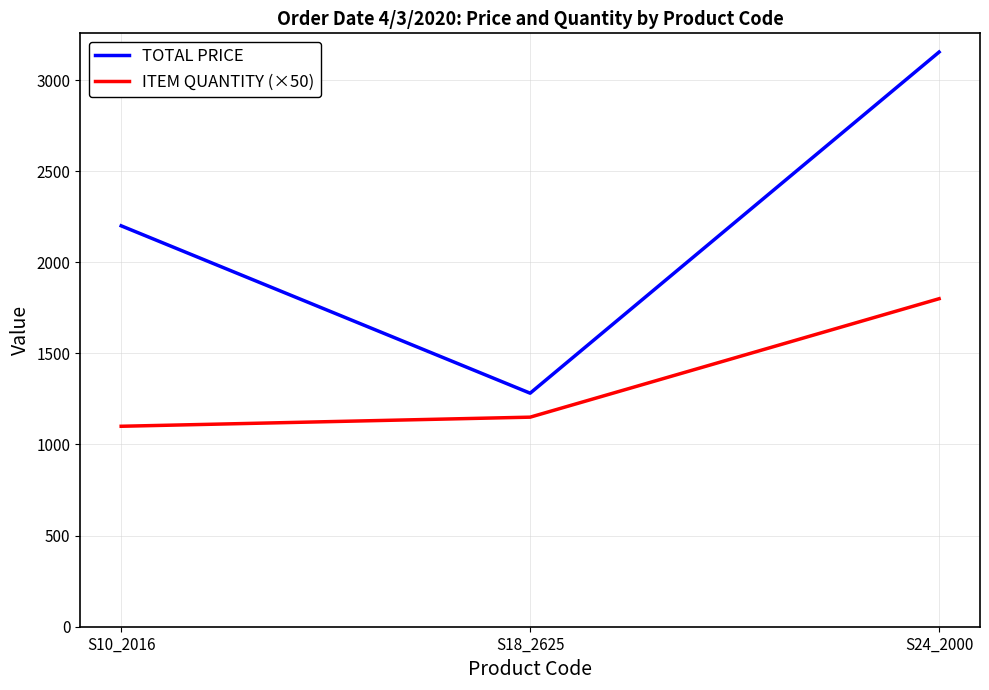

What is the spread (max minus min) of values at S18_2625?

131.6